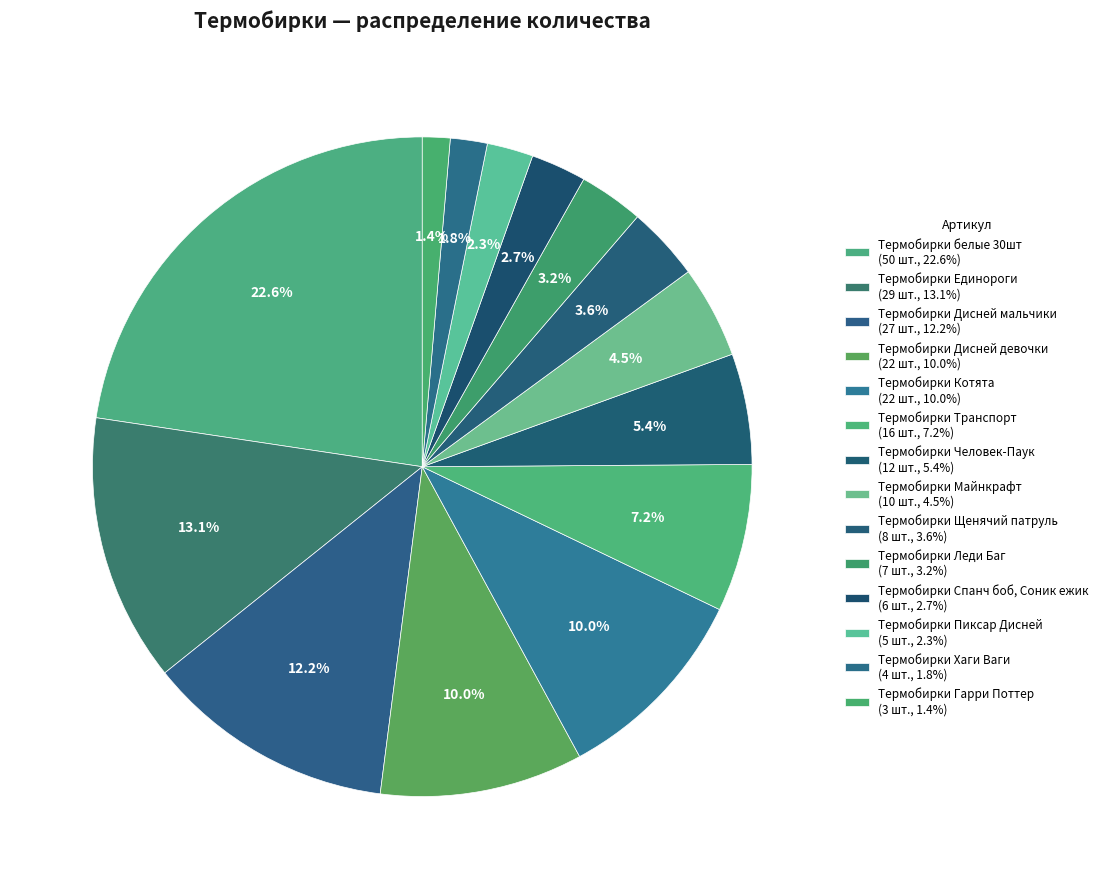

Which slice is the largest?

Термобирки белые 30шт